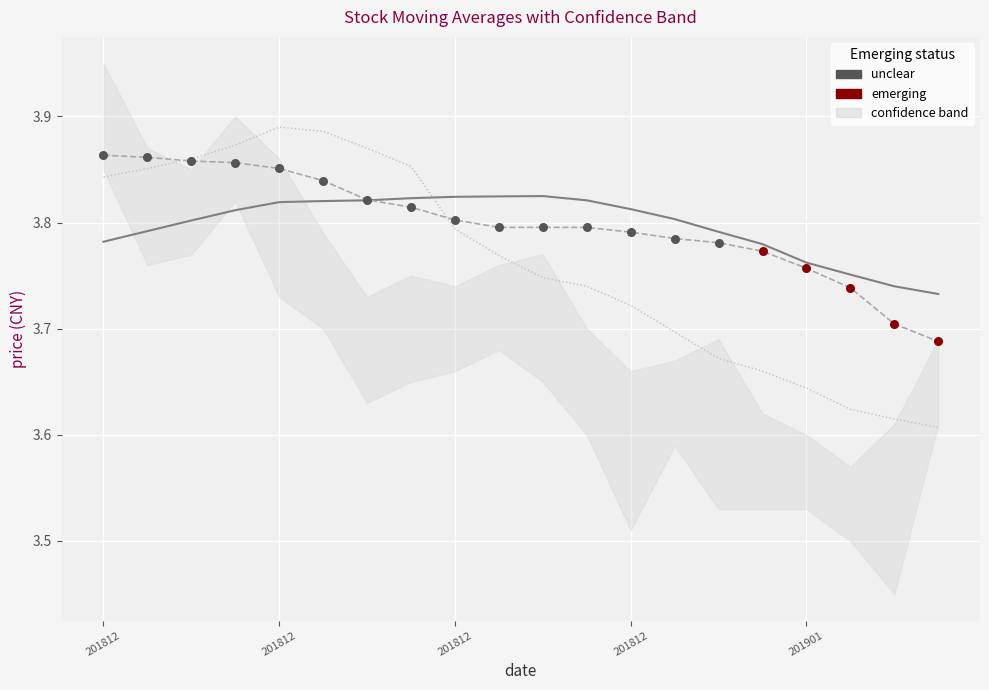

At how many categories does at least one series exceed 3?

20